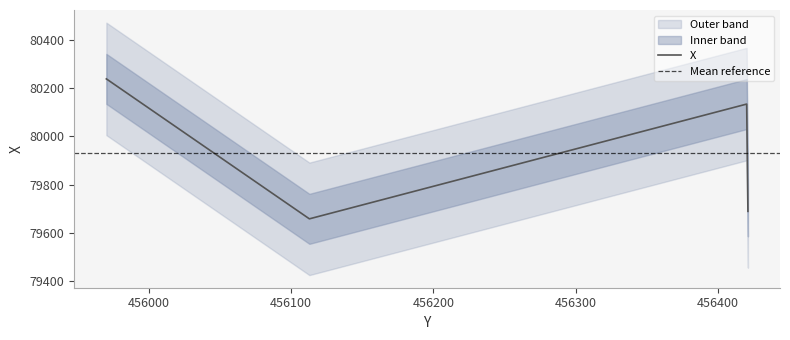

What is the change in value from 456420.278 to 456112.858?

-474.8